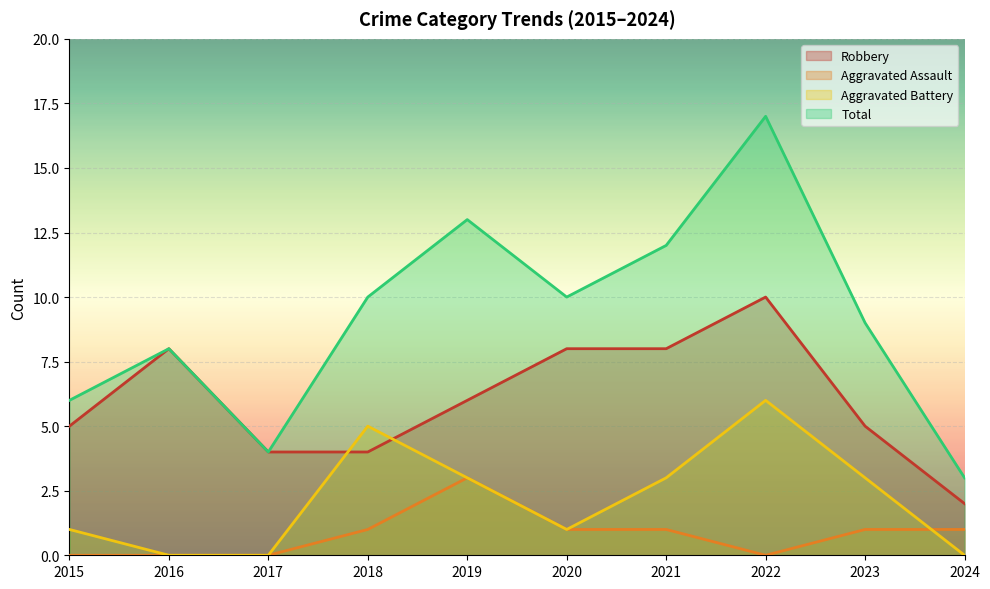

What is the difference between the Aggravated Battery values at 2015 and 2024?

1